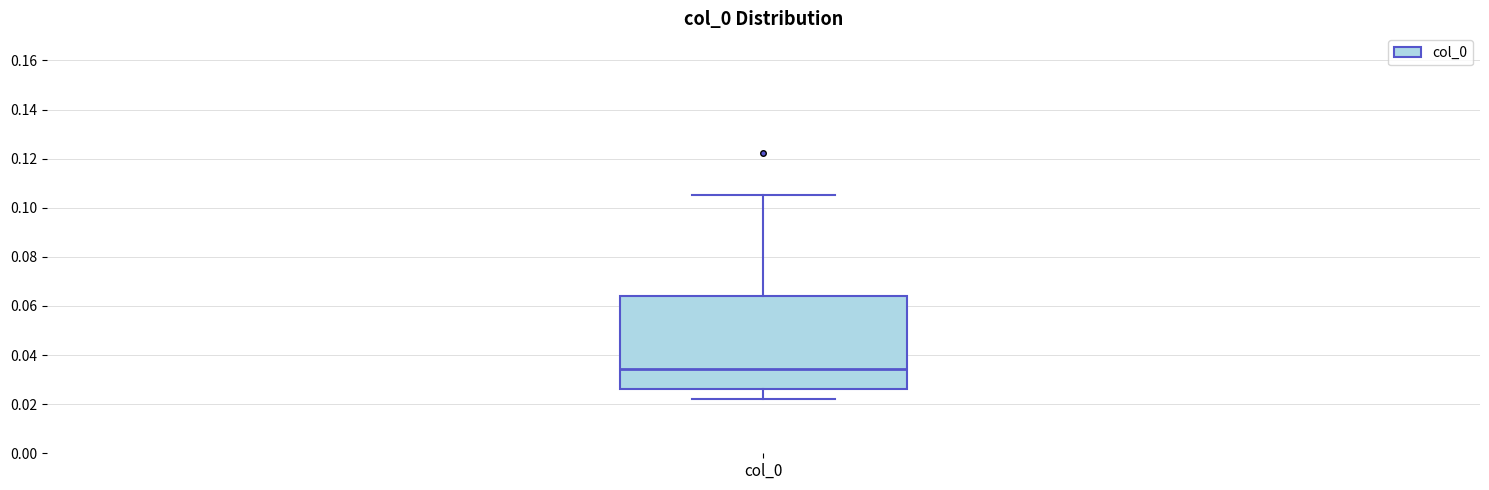

Where does the upper whisker of the box for col_0 end on the y-axis? The values are not printed on the chart, so give them approximately, as read against the axis.

0.106